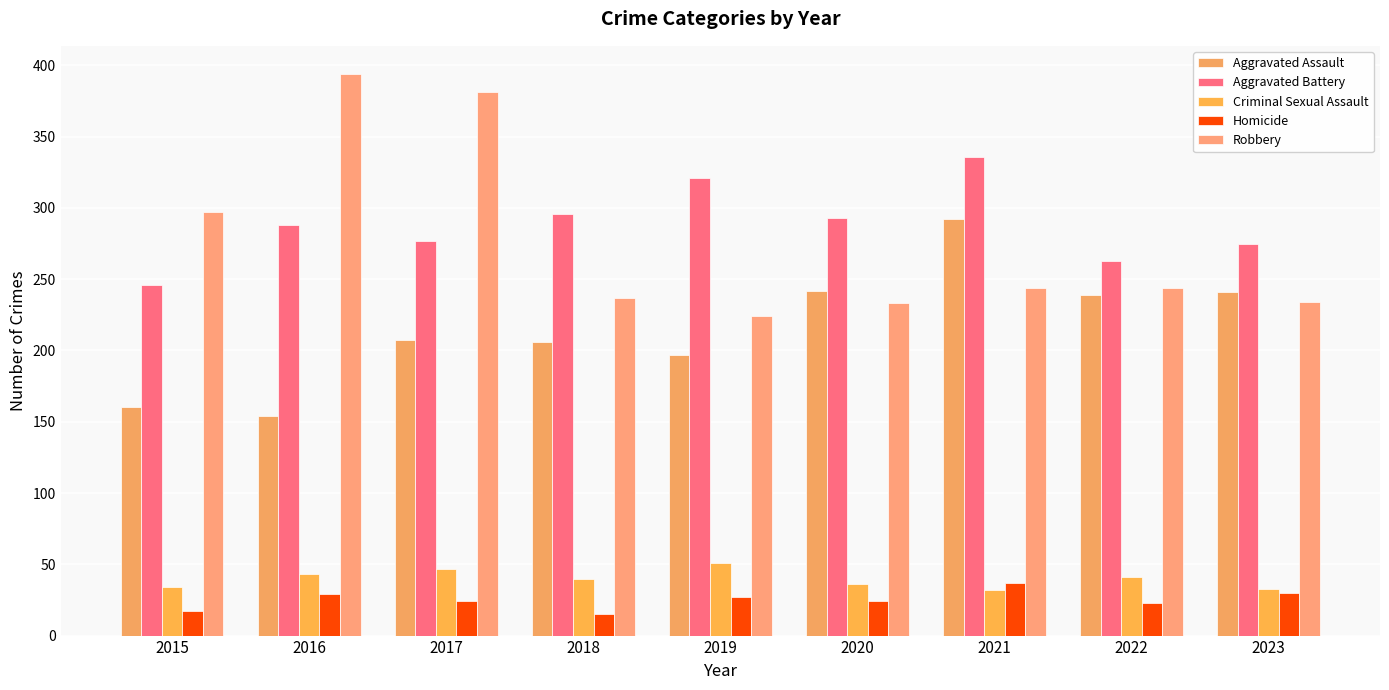

What is the approximate value of Robbery at 2019?

224